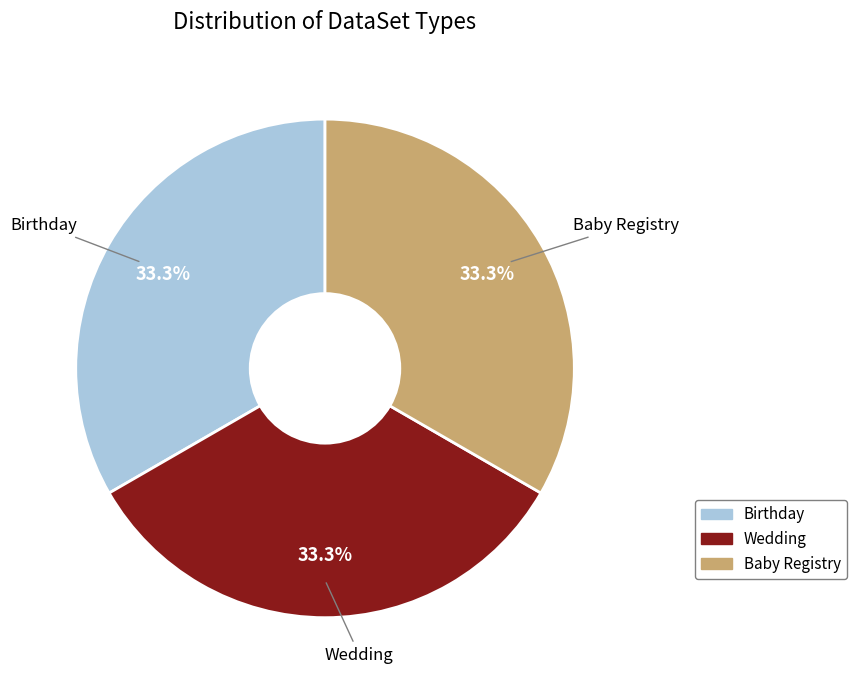

Does any single category account for the majority?

No